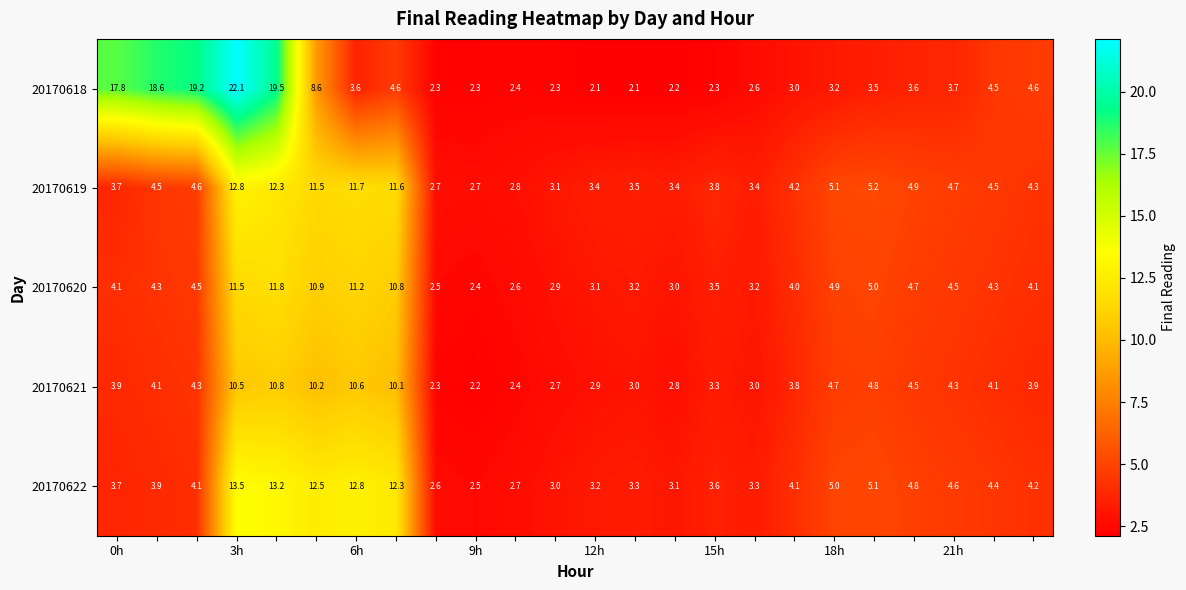

What is the difference between the second highest and second lowest values in the 20170619 series?

9.6